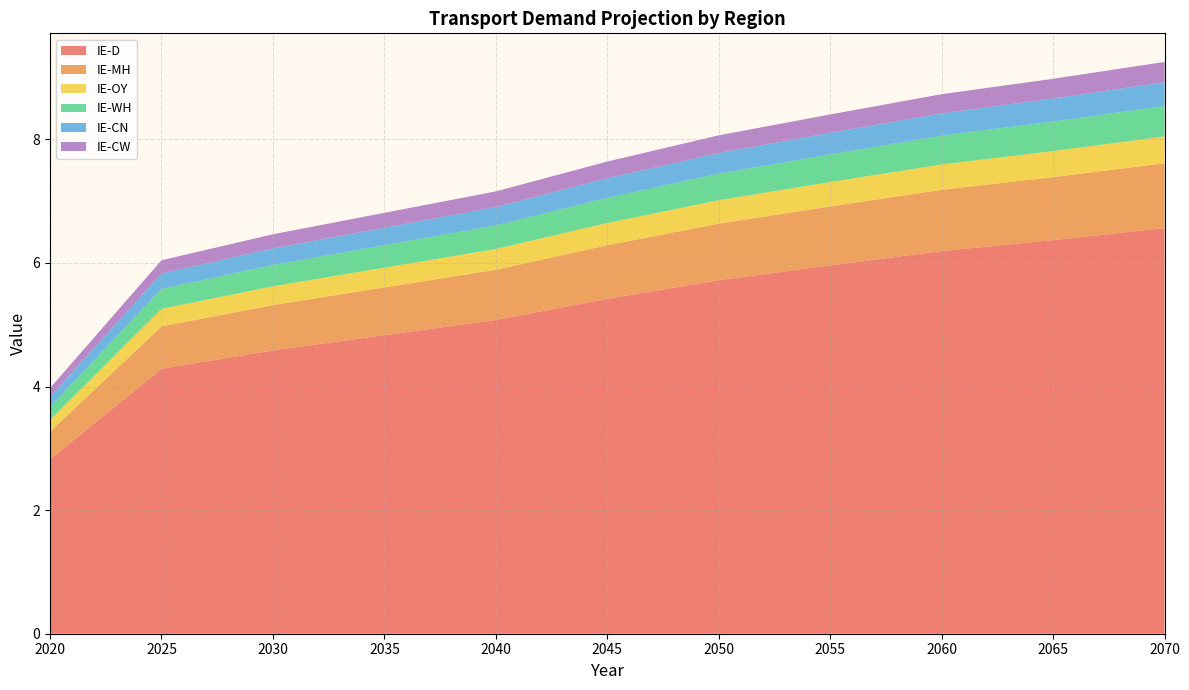

Reading right to left, transcribe all the data shown in this chart.

IE-D: 6.6	6.4	6.2	6.0	5.7	5.4	5.1	4.8	4.6	4.3	2.8
IE-MH: 1.0	1.0	1.0	1.0	0.9	0.9	0.8	0.8	0.7	0.7	0.5
IE-OY: 0.4	0.4	0.4	0.4	0.4	0.4	0.3	0.3	0.3	0.3	0.2
IE-WH: 0.5	0.5	0.5	0.4	0.4	0.4	0.4	0.4	0.3	0.3	0.2
IE-CN: 0.4	0.4	0.4	0.3	0.3	0.3	0.3	0.3	0.3	0.3	0.2
IE-CW: 0.3	0.3	0.3	0.3	0.3	0.3	0.3	0.2	0.2	0.2	0.1